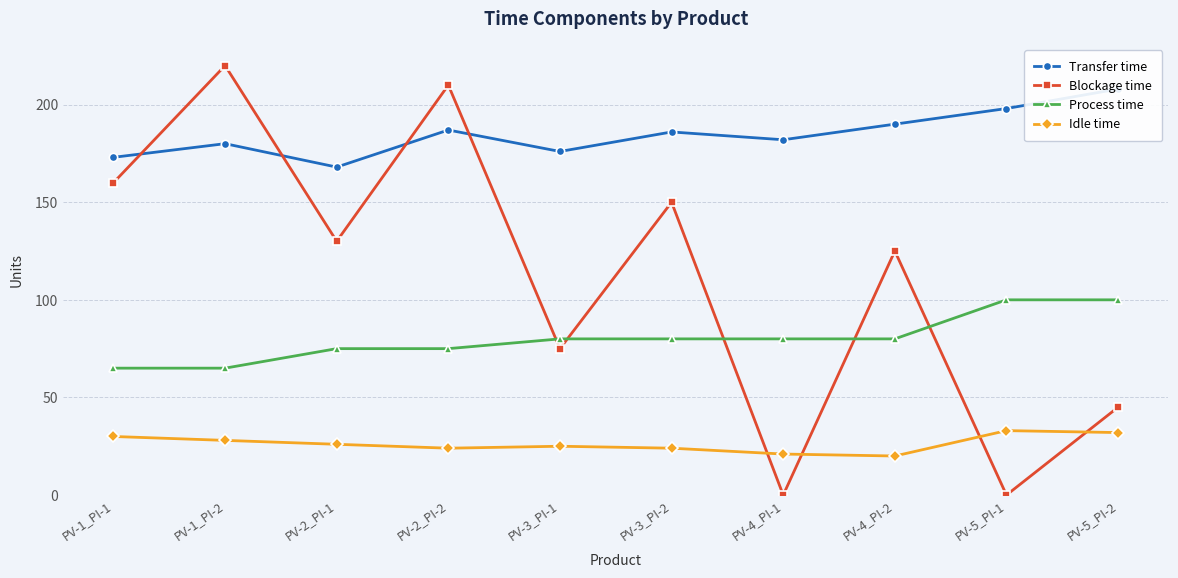

What is the label of the 7th point from the right?

PV-2_PI-2